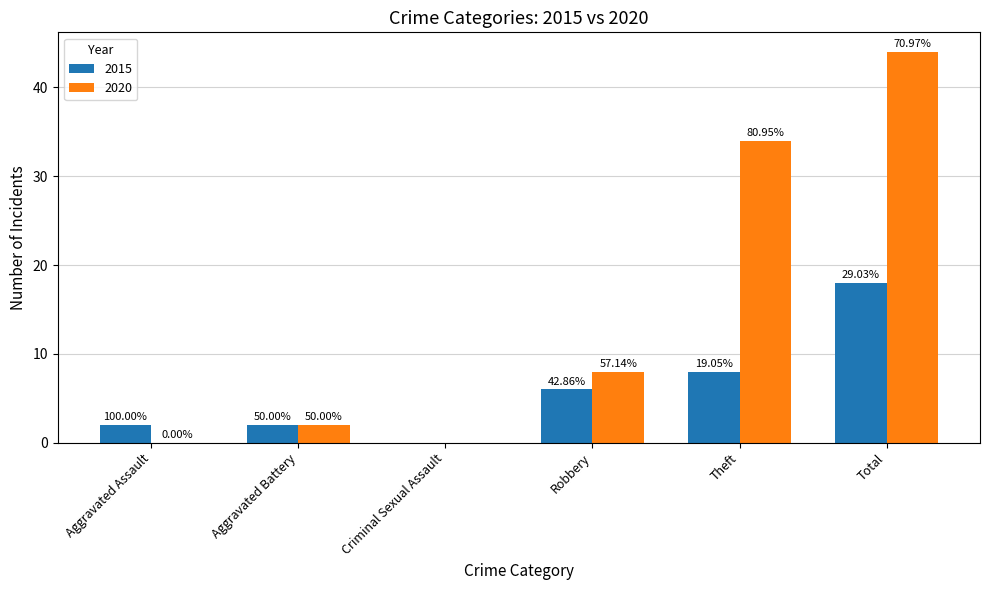

How many groups of bars are there?

6